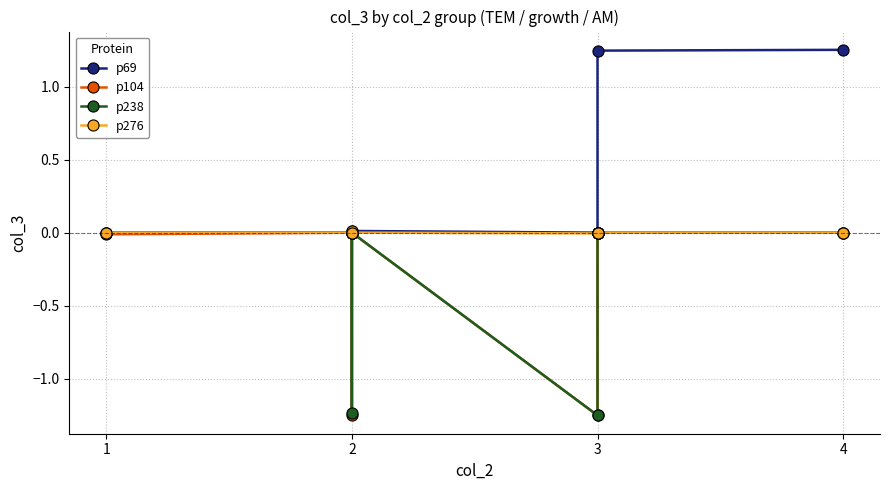

Which series has the widest spread of values?

p69